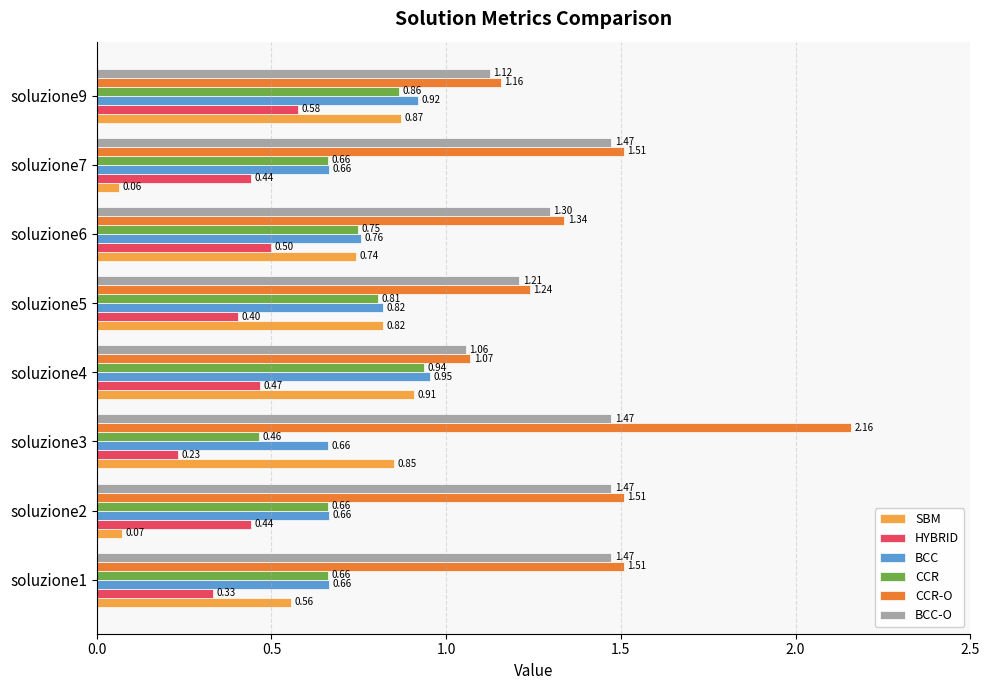

At which category is the sum across all series the highest?

soluzione3